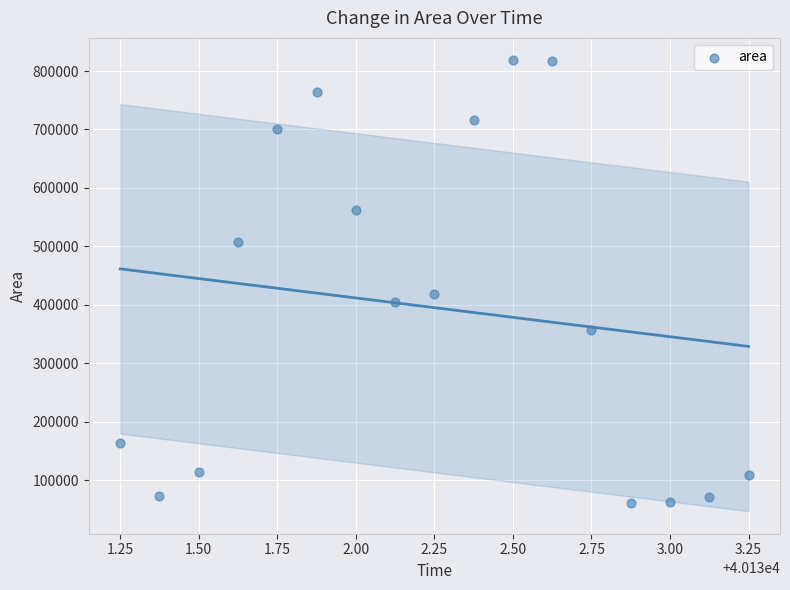

What is the range of Y values (max minus min)?

756875